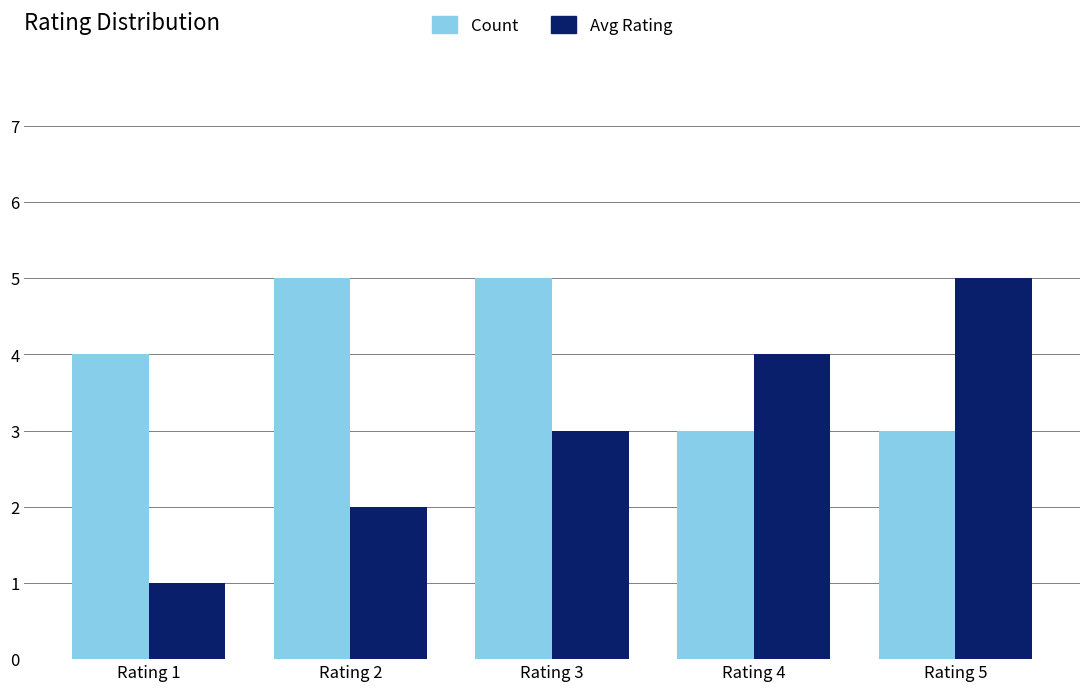

Rank the series by their average value, from highest to lowest.

Count, Avg Rating